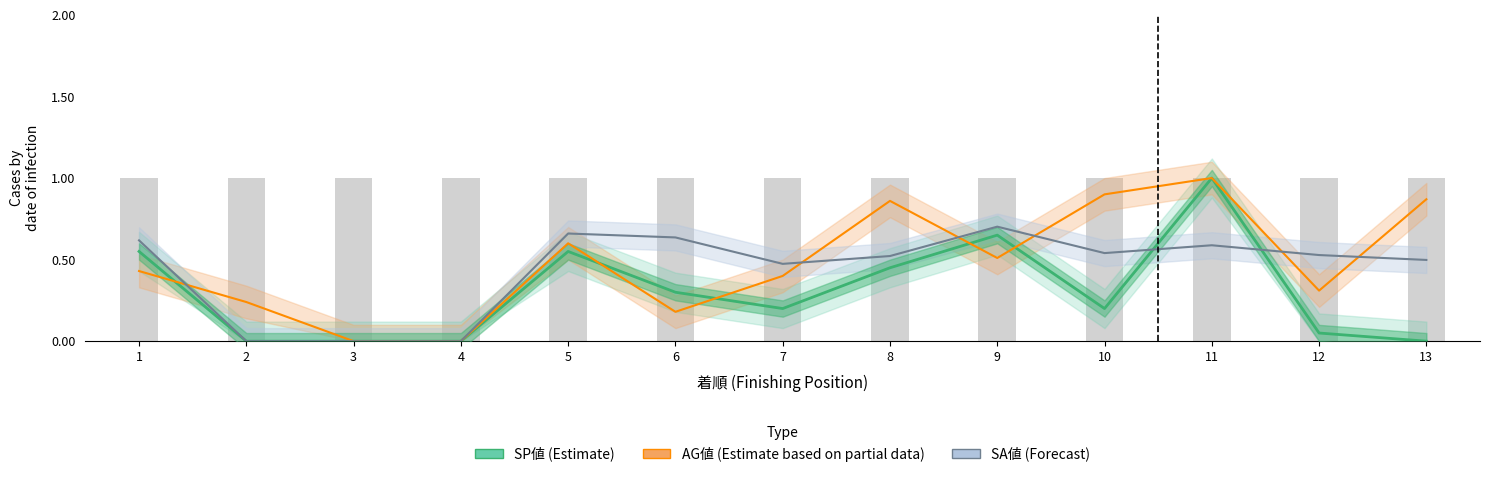

Does the chart contain any negative values?

No